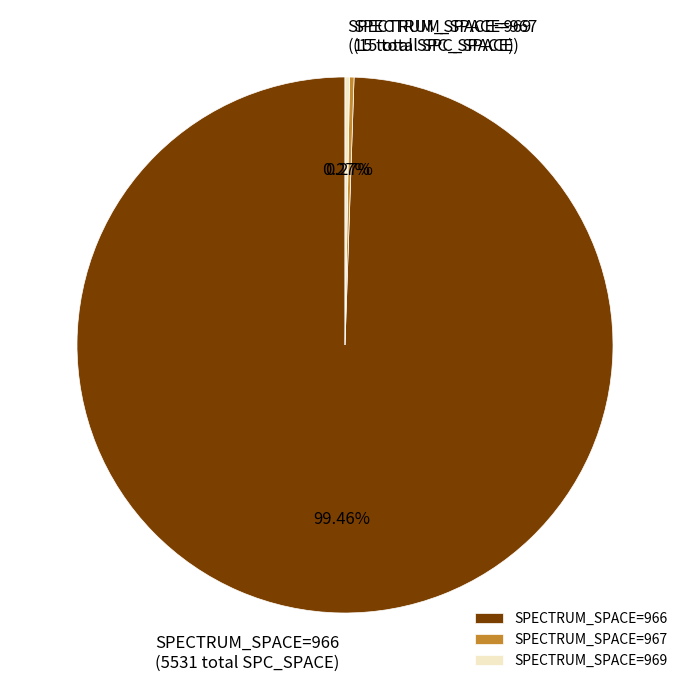

Does SPECTRUM_SPACE=966 represent more than half of the total?

Yes